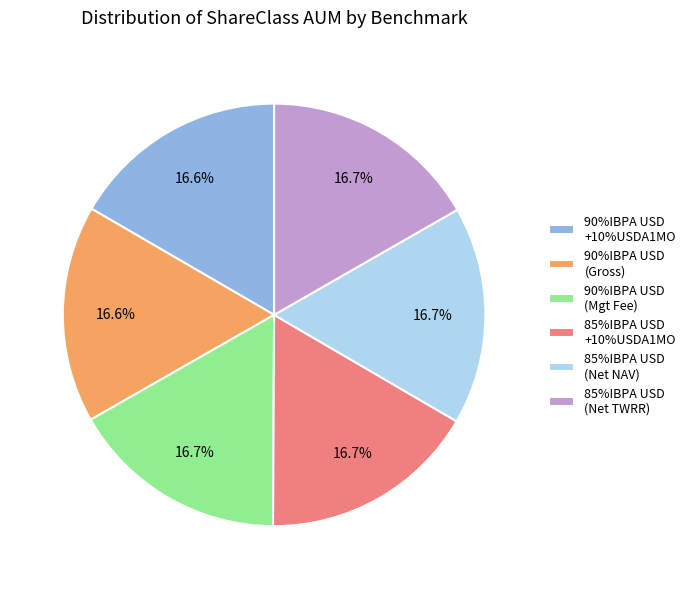

Approximately how many times larger is the value at 90%IBPA USD (Mgt Fee) compared to 85%IBPA USD (Net TWRR)?

1.0